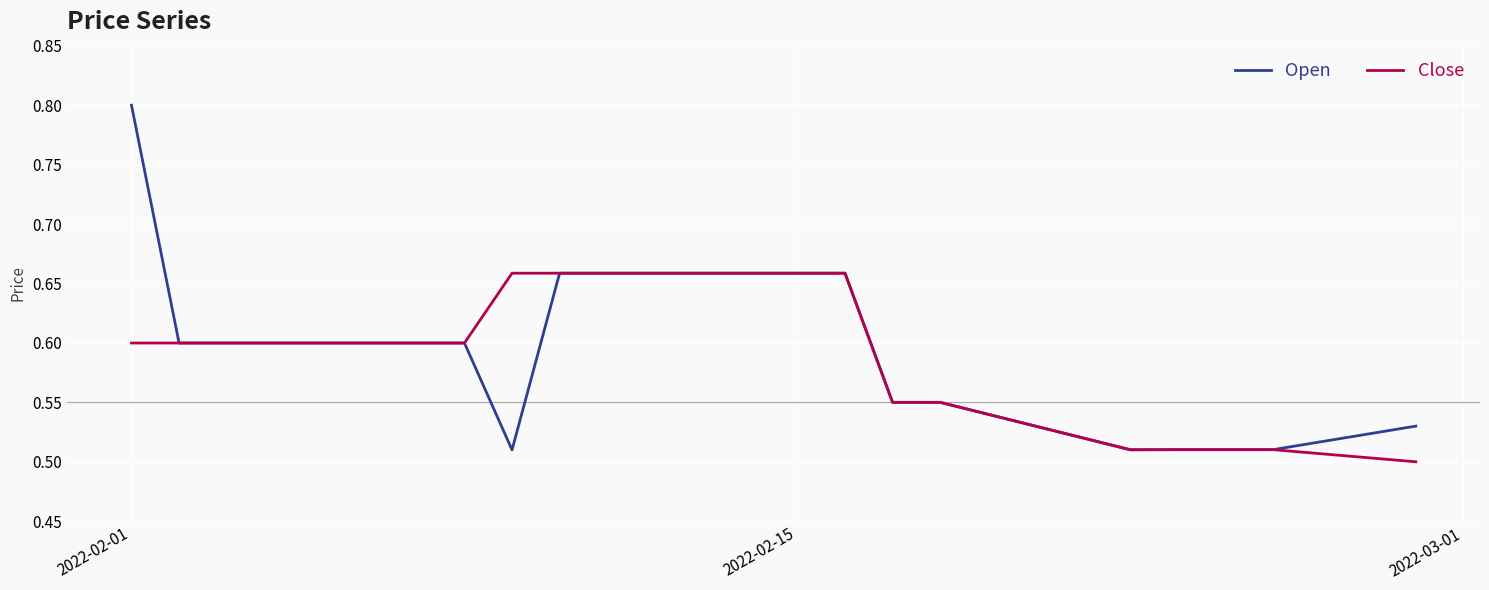

How many Open values are between 0 and 1?

19